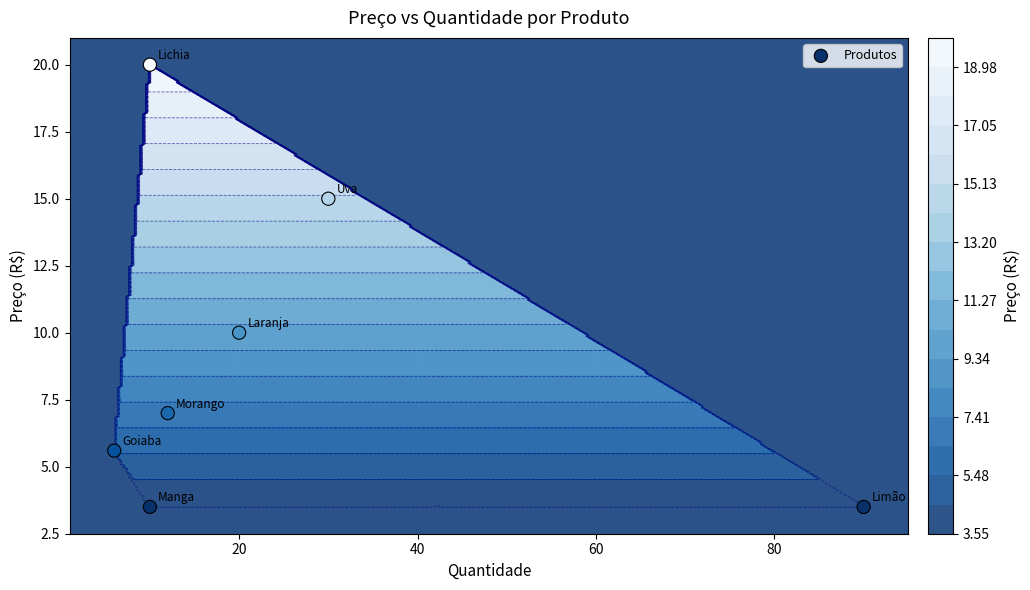

What is the approximate value at 20?

10.0